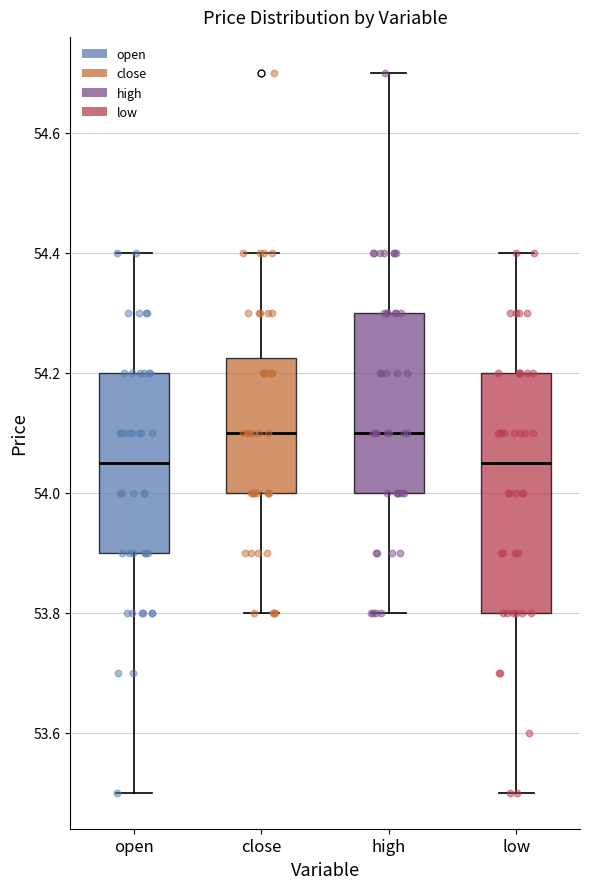

Where does the median line of the box for close sit on the y-axis? The values are not printed on the chart, so give them approximately, as read against the axis.

54.10